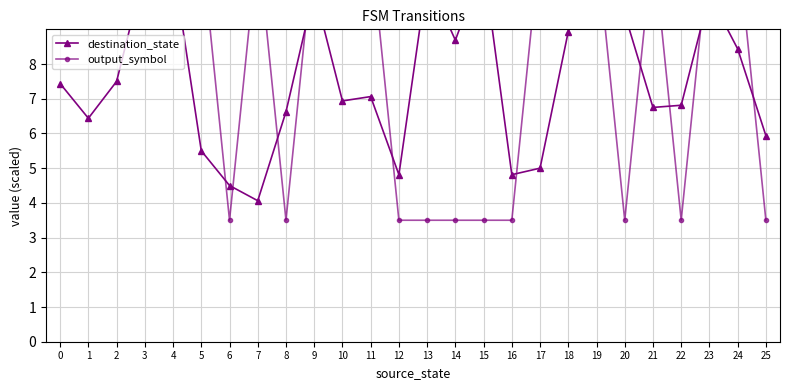

At which label is destination_state closest to 7?

10